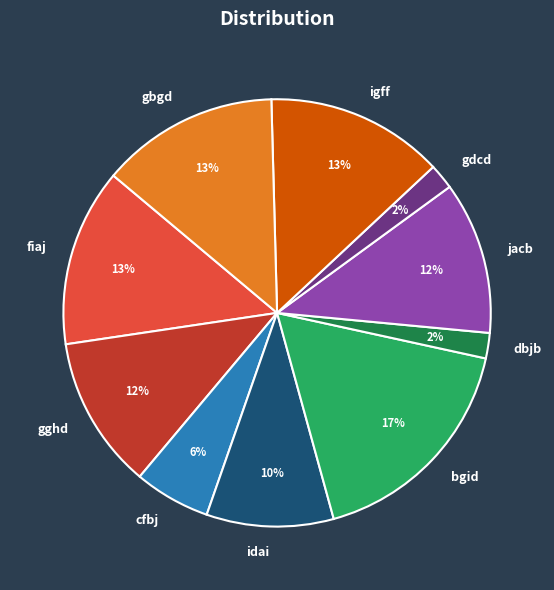

Is there a majority slice in this chart?

No